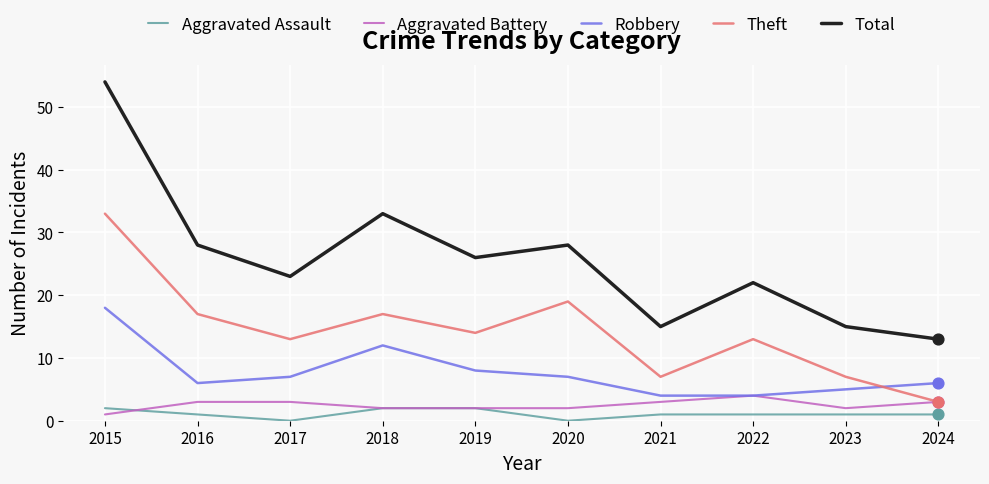

Which series has the widest spread of values?

Total